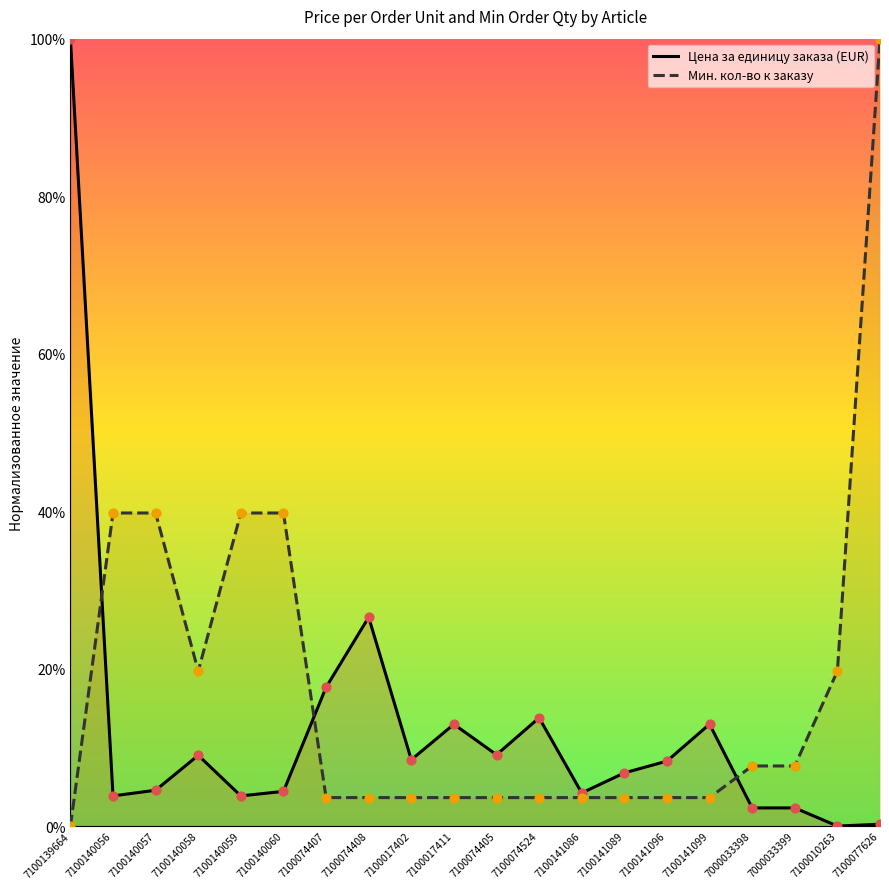

Which series has the largest total across all categories?

Мин. кол-во к заказу